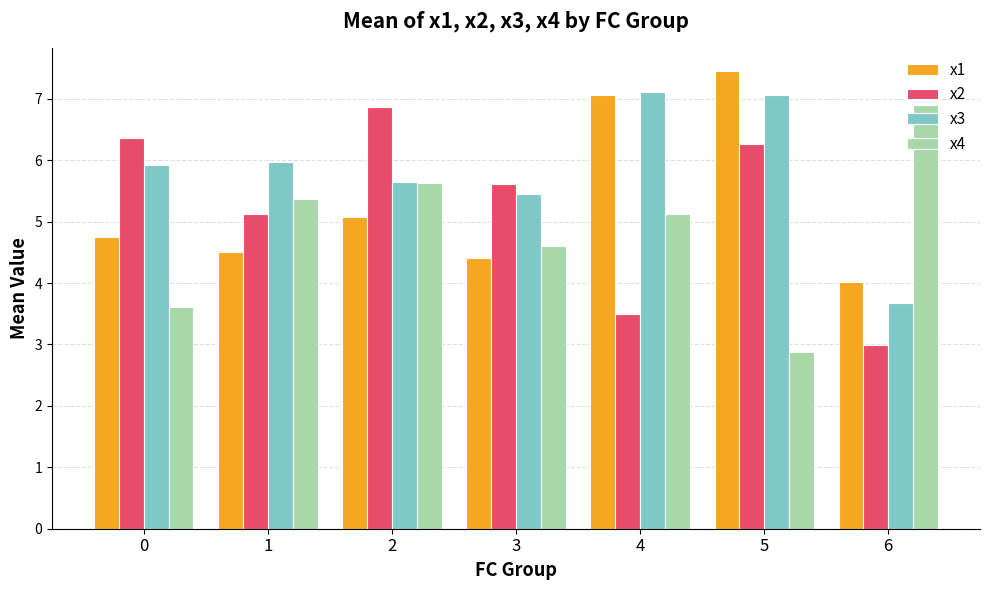

What is the approximate value of x1 at 2?

5.1